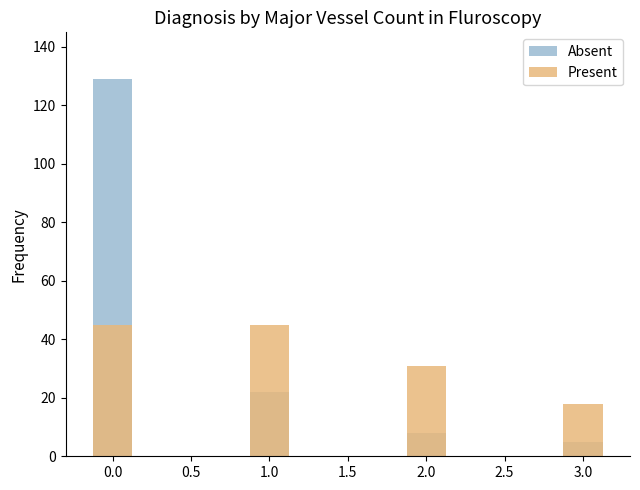

At 1.5, list the series in order from smallest to largest.

Absent, Present